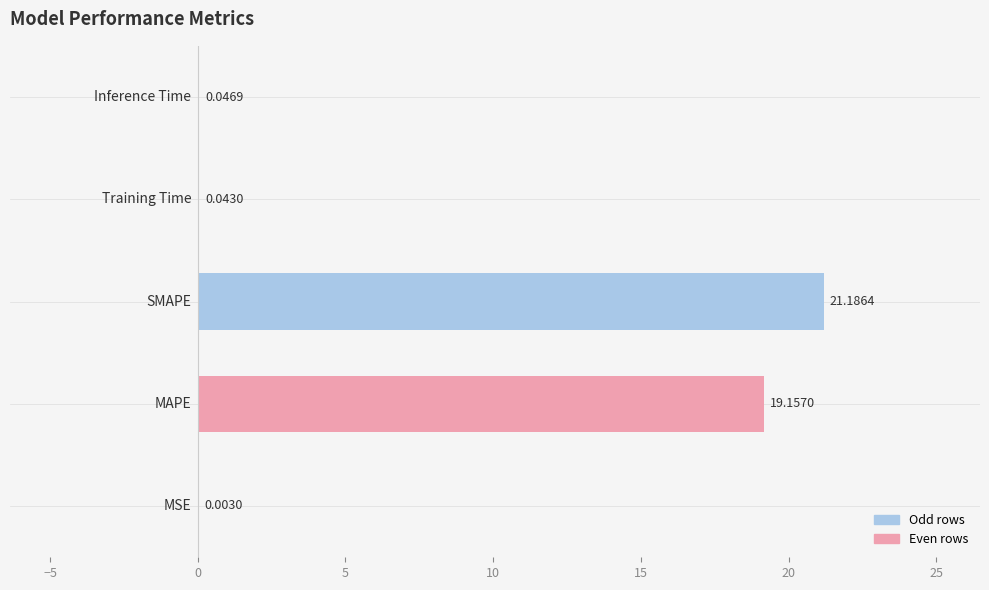

Count the number of data series in this chart.

1